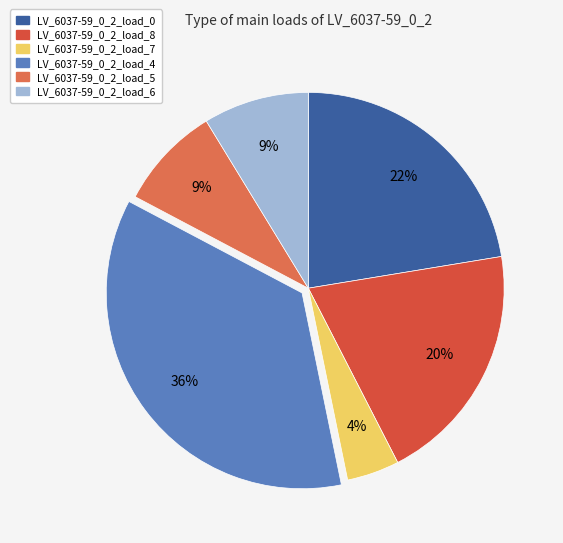

How many slices are in this pie chart?

6